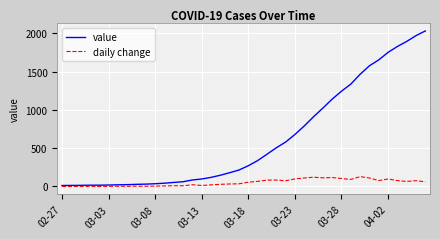

What are all the series names shown in the legend?

value, daily change